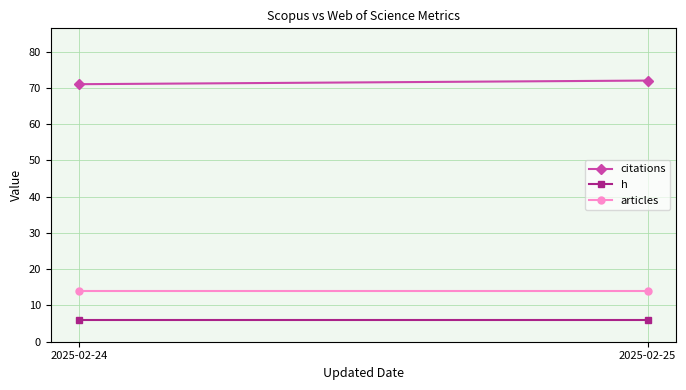

What is the spread (max minus min) of values at 2025-02-24?

65